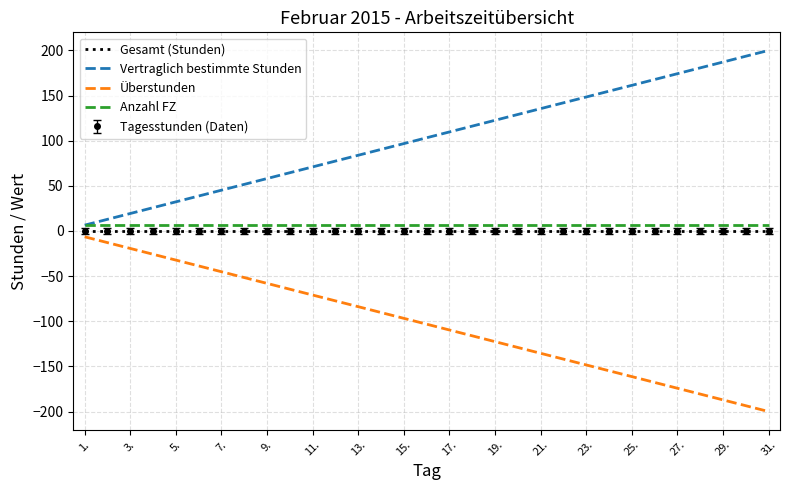

At which category is the sum across all series the highest?

1.